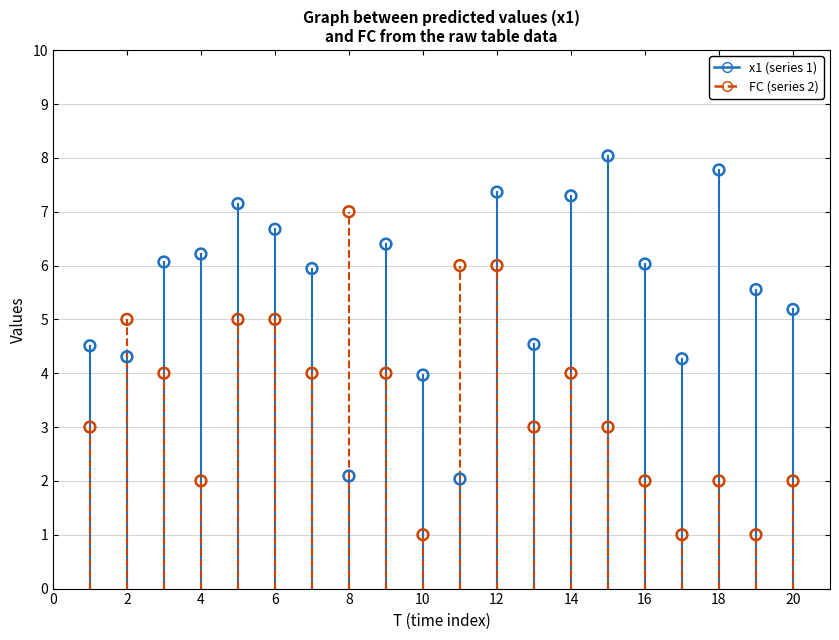

Across all data points, what is the range of Y values (max minus min)?

7.0